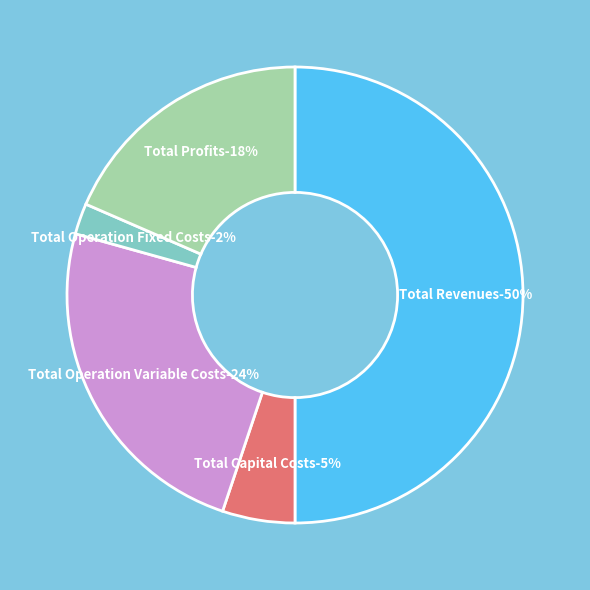

Rank the categories by value from highest to lowest.

Total Revenues, Total Operation Variable Costs, Total Profits, Total Capital Costs, Total Operation Fixed Costs